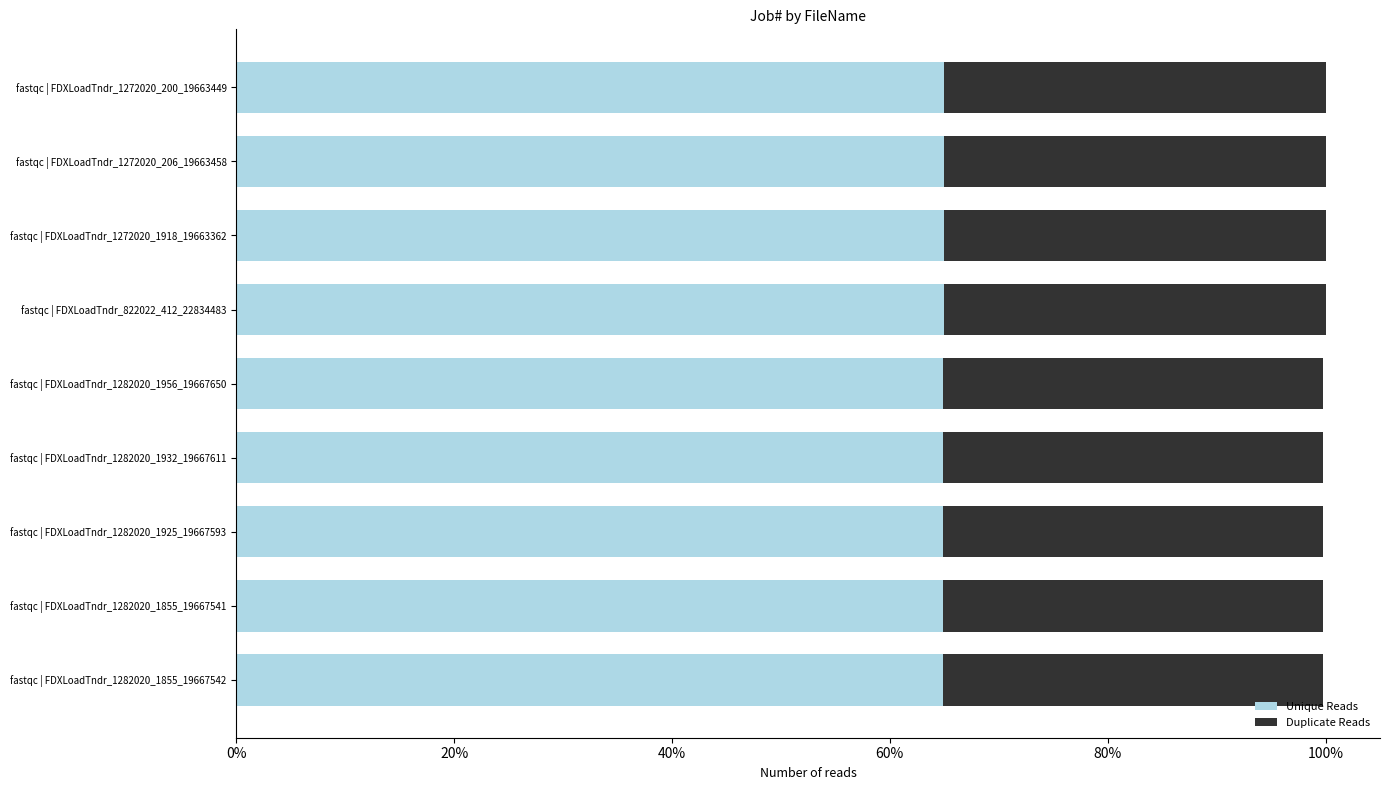

What are all the series names shown in the legend?

Unique Reads, Duplicate Reads